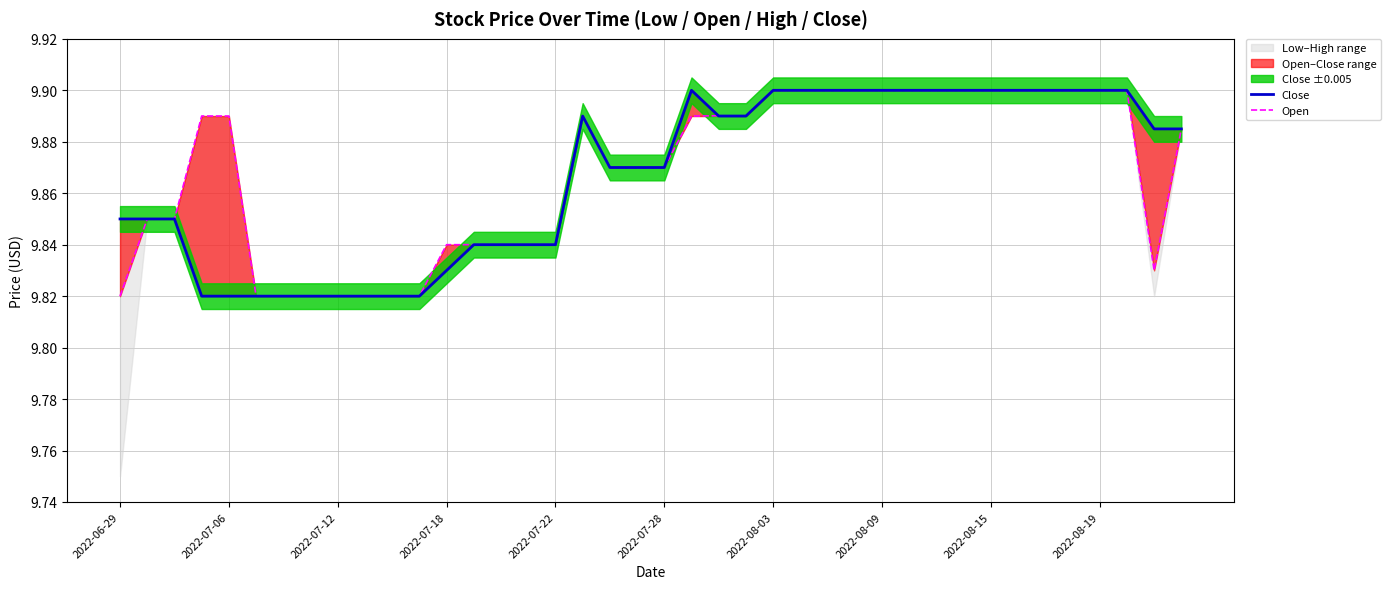

How many intersections are there between Close and Open?

1